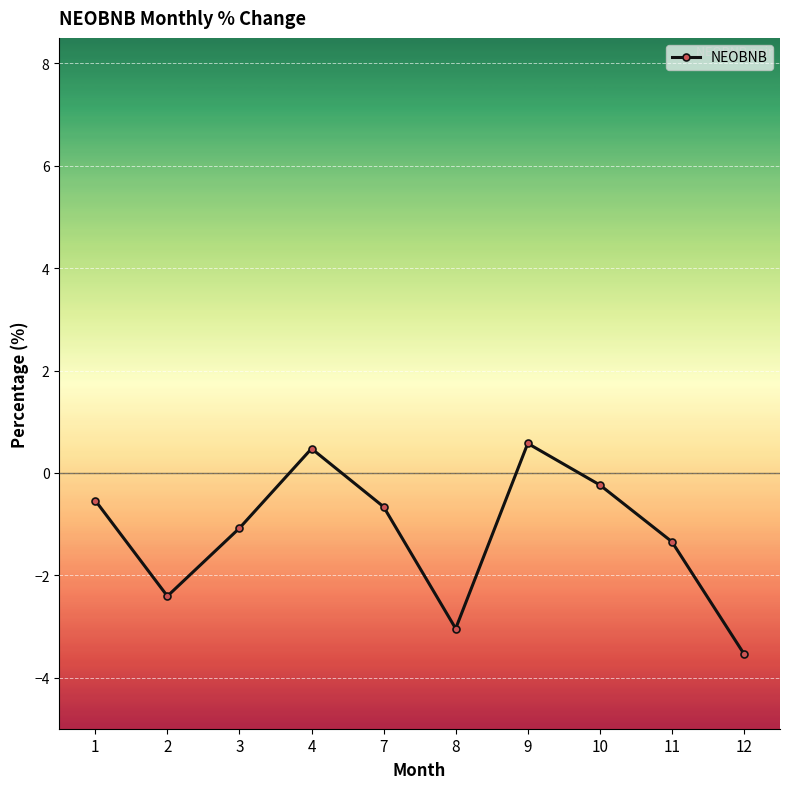

Reading right to left, extract all data points from this chart.

-3.5	-1.3	-0.2	0.6	-3.0	-0.7	0.5	-1.1	-2.4	-0.5